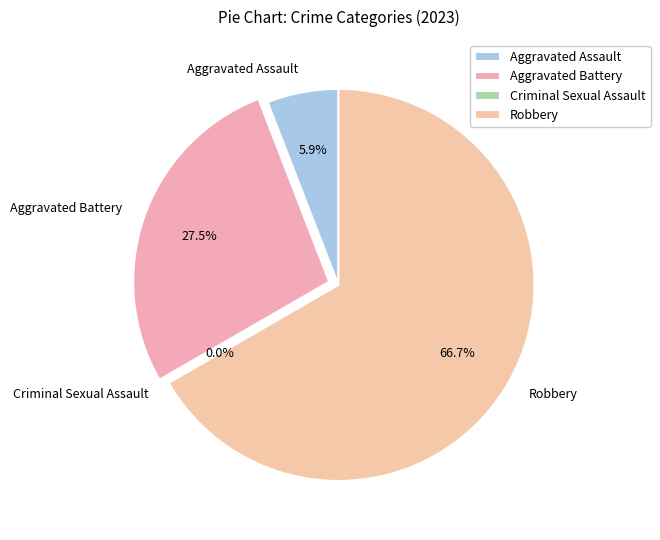

What is the majority slice?

Robbery